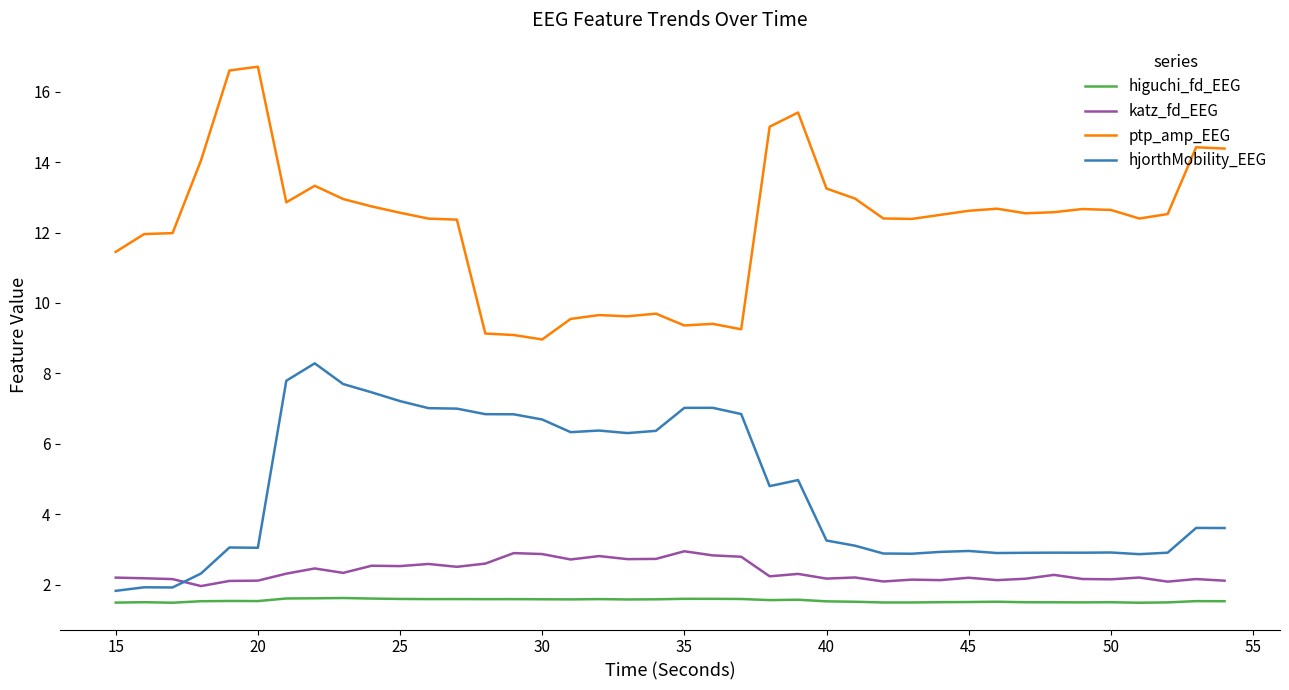

List the series in order of their peak value, lowest first.

higuchi_fd_EEG, katz_fd_EEG, hjorthMobility_EEG, ptp_amp_EEG